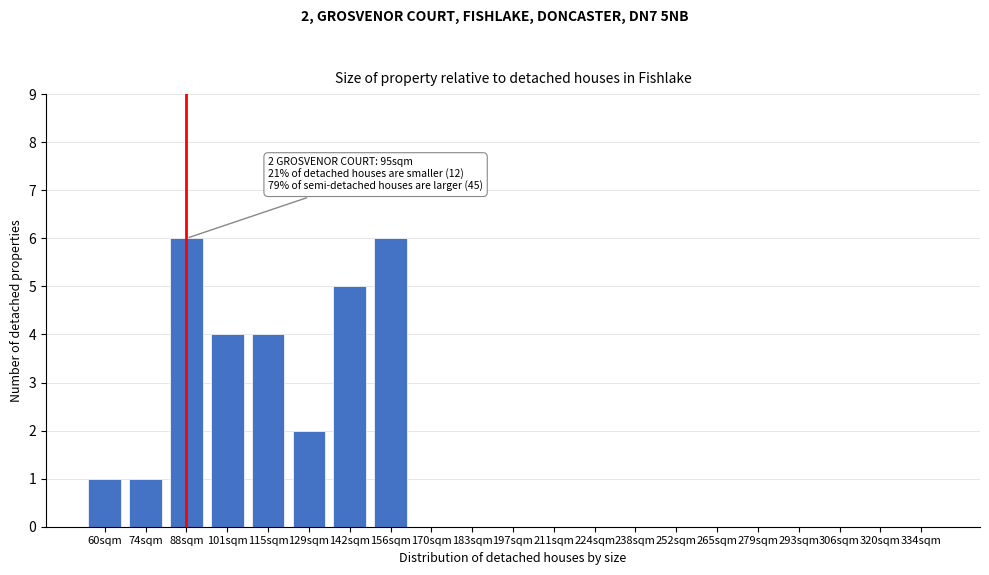

Reading left to right, what are all the values shown in this chart?

60sqm=1	74sqm=1	88sqm=6	101sqm=4	115sqm=4	129sqm=2	142sqm=5	156sqm=6	170sqm=0	183sqm=0	197sqm=0	211sqm=0	224sqm=0	238sqm=0	252sqm=0	265sqm=0	279sqm=0	293sqm=0	306sqm=0	320sqm=0	334sqm=0